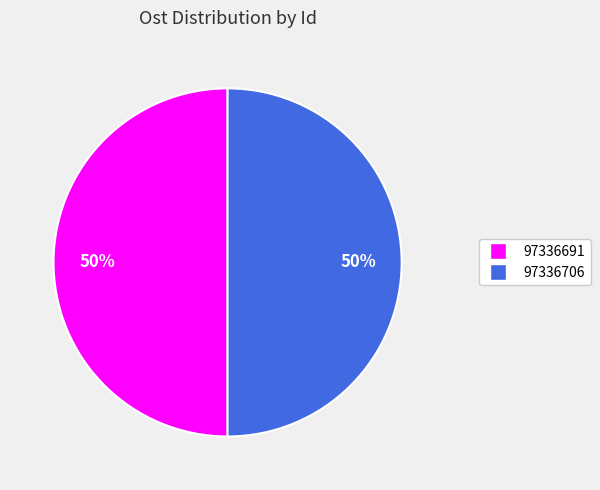

To the nearest percent, what percentage of the pie is 97336691?

50%